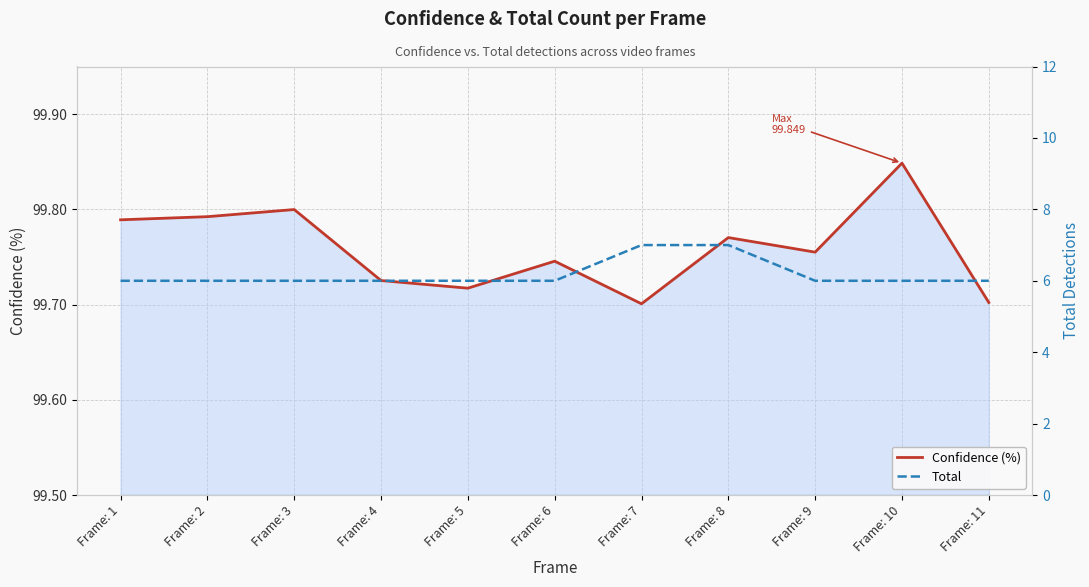

What is the approximate value of Total at Frame: 7?

7.0